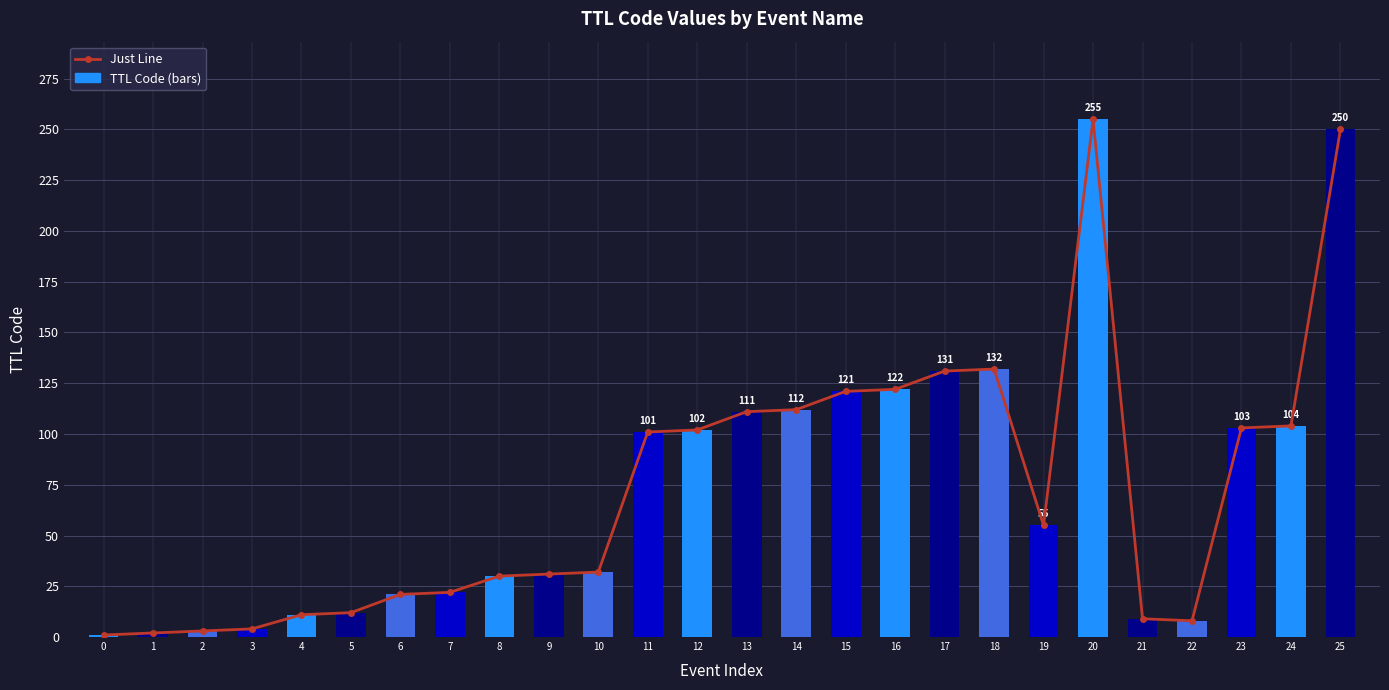

Which category has the highest value across all series?

20